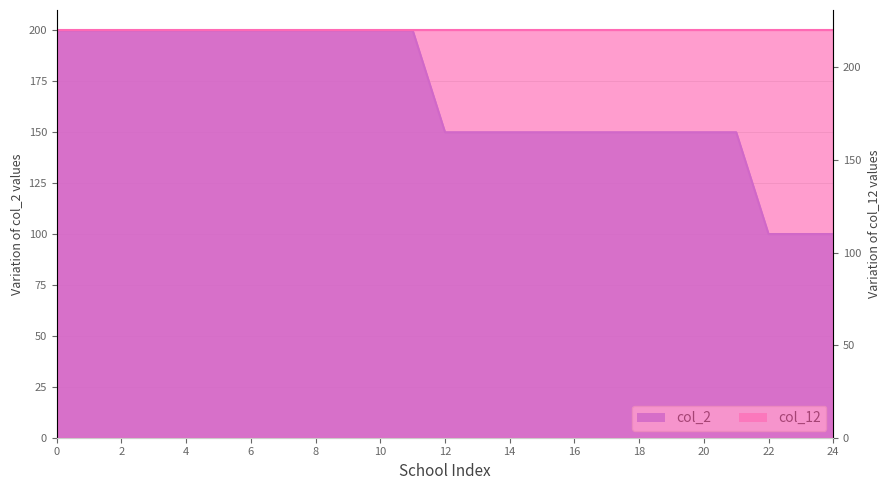

What is the average value?

168.0